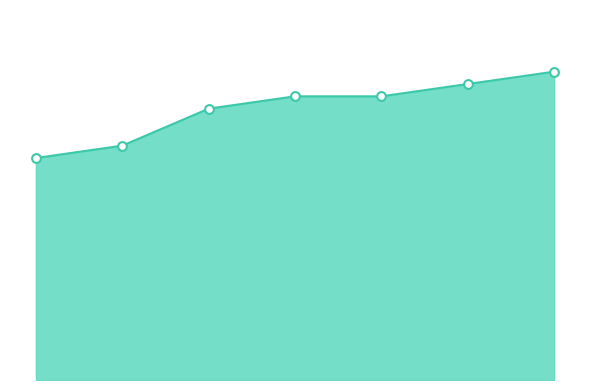

What is the change in value from 1 to 6?

+6